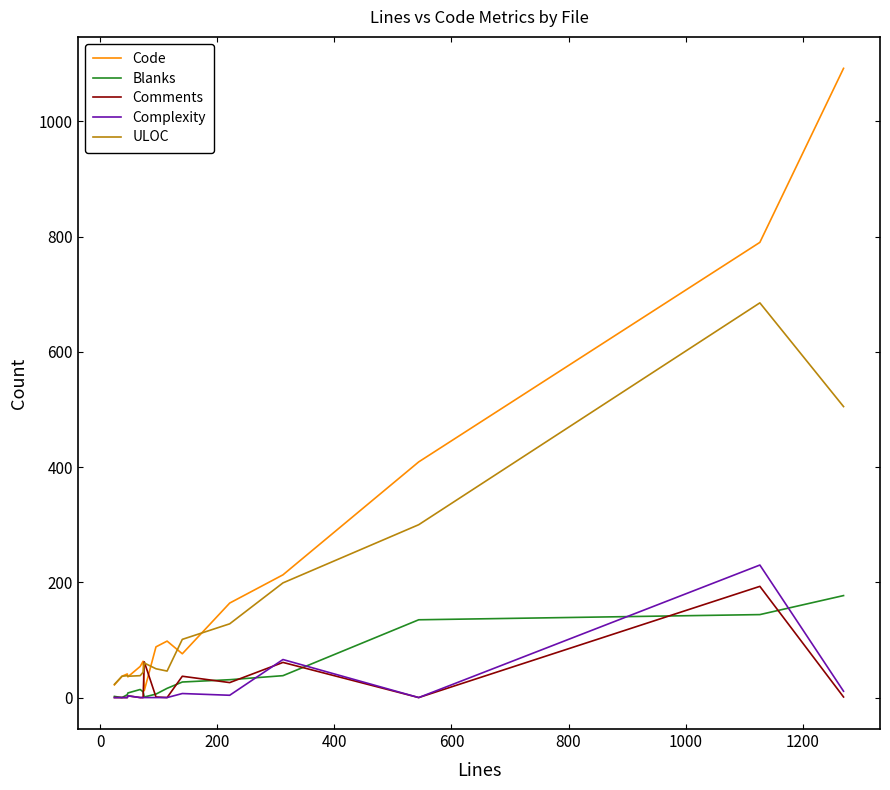

Which series ends up on top after the final intersection of Comments and Code?

Code